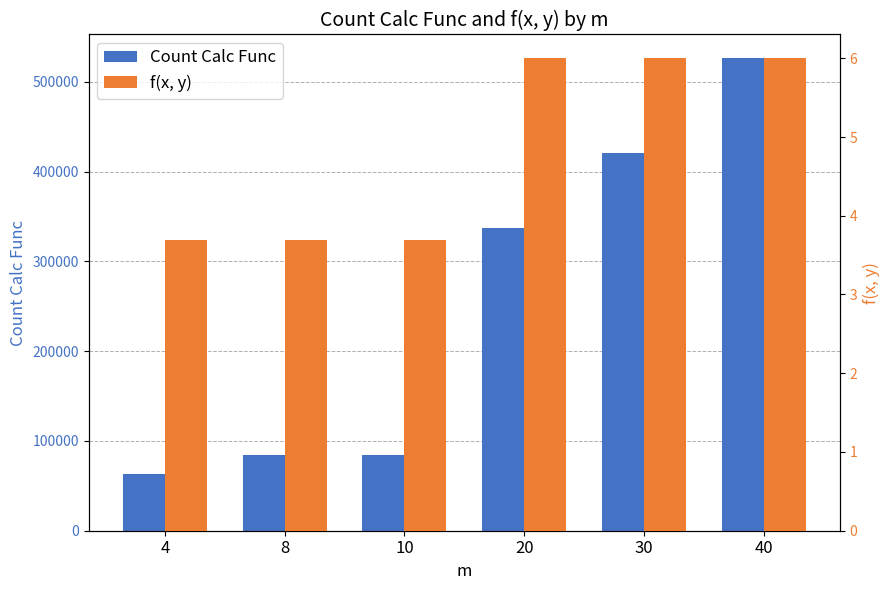

Rank the series at 30 from highest to lowest value.

Count Calc Func, f(x, y)